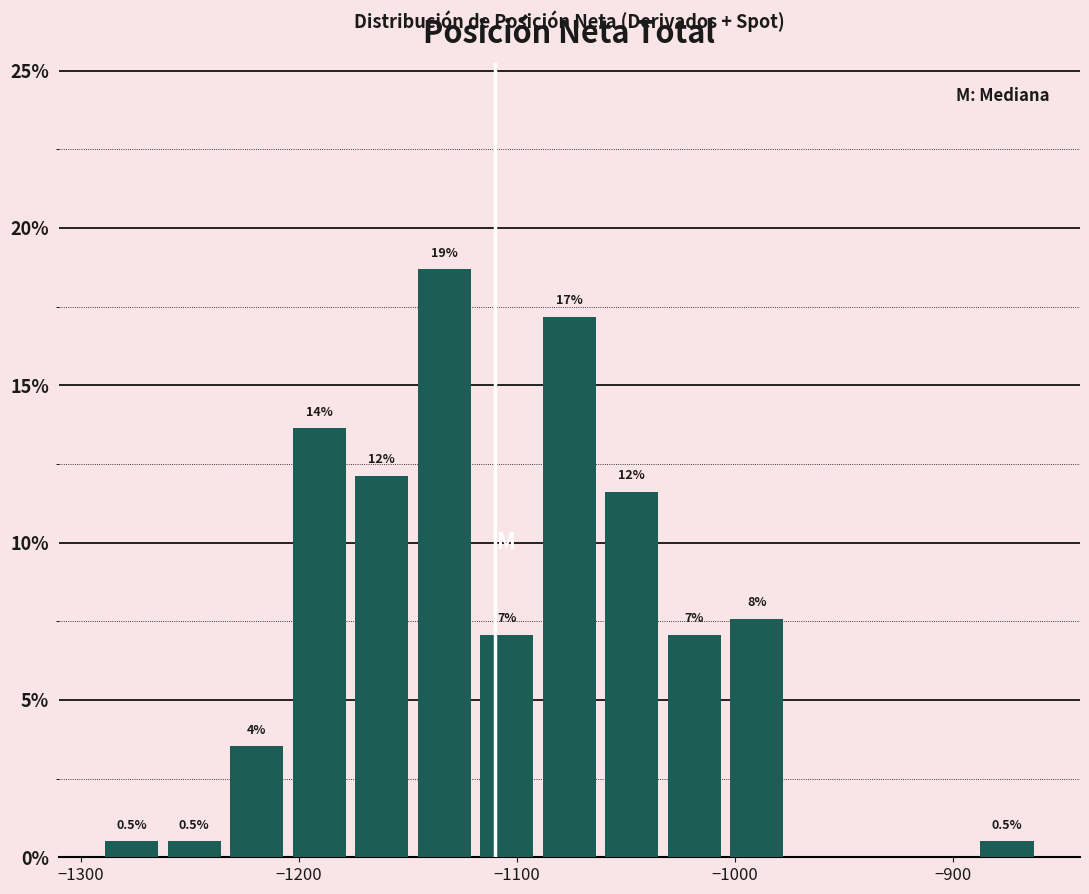

Around what value on the x-axis is the tallest bar? Give the approximate position of its centre, as read against the axis.

-1130